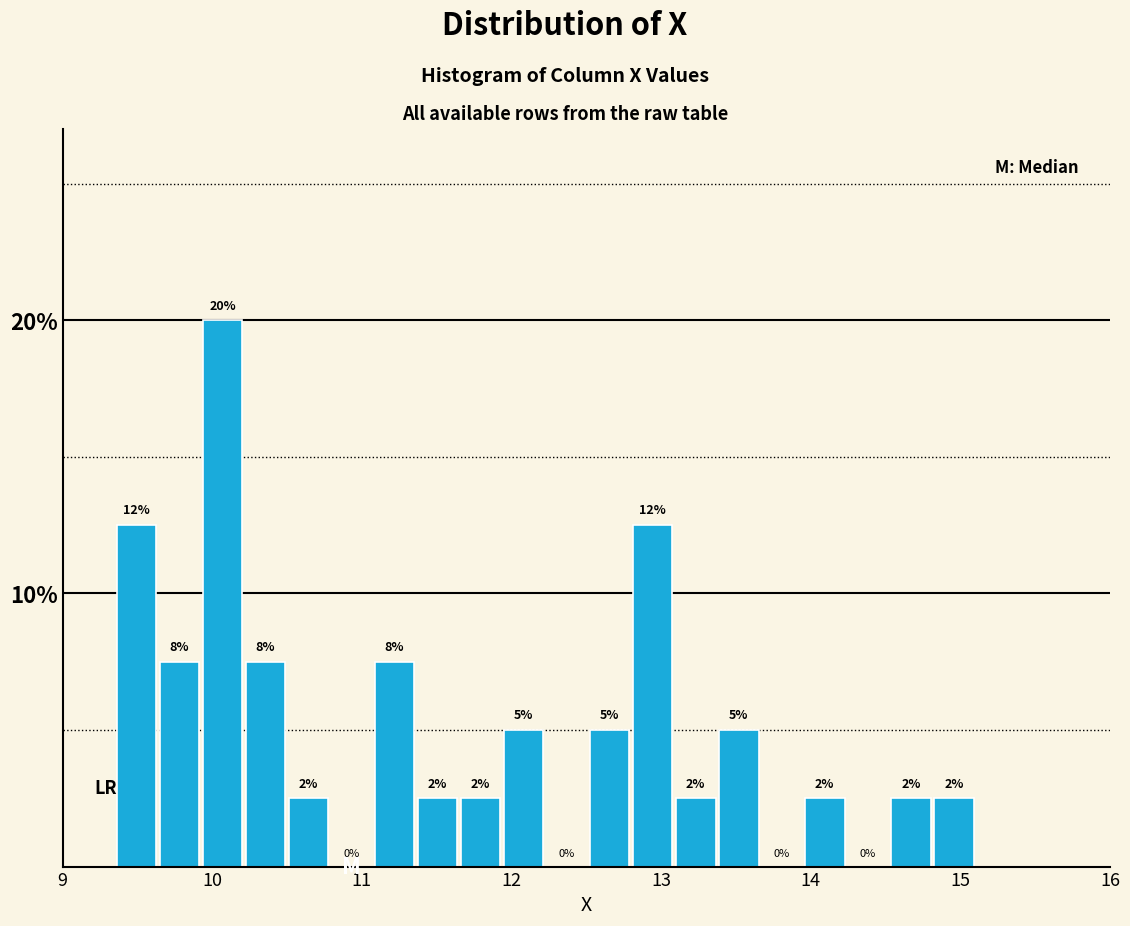

Read against the x-axis, roughly where is the centre of the tallest bar?

10.1